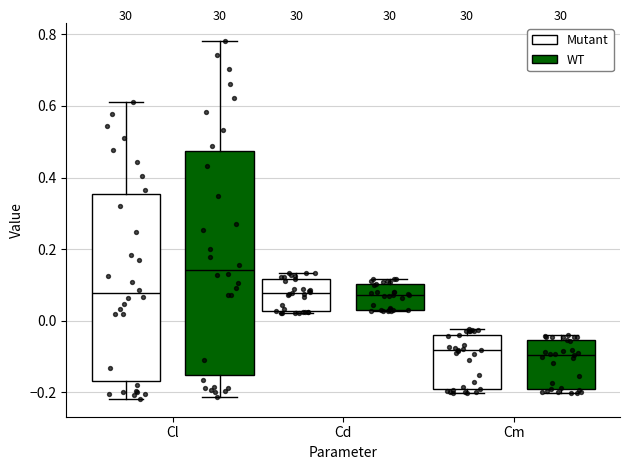

Where does the median line of the box for Cm (WT) sit on the y-axis? The values are not printed on the chart, so give them approximately, as read against the axis.

-0.10